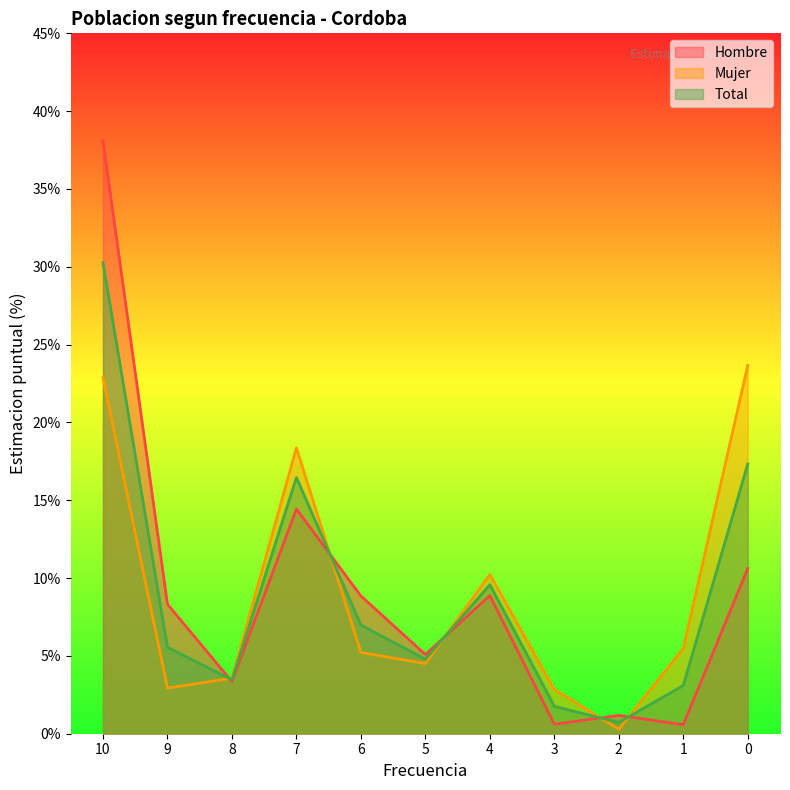

What is the highest value of the Mujer series?

23.7